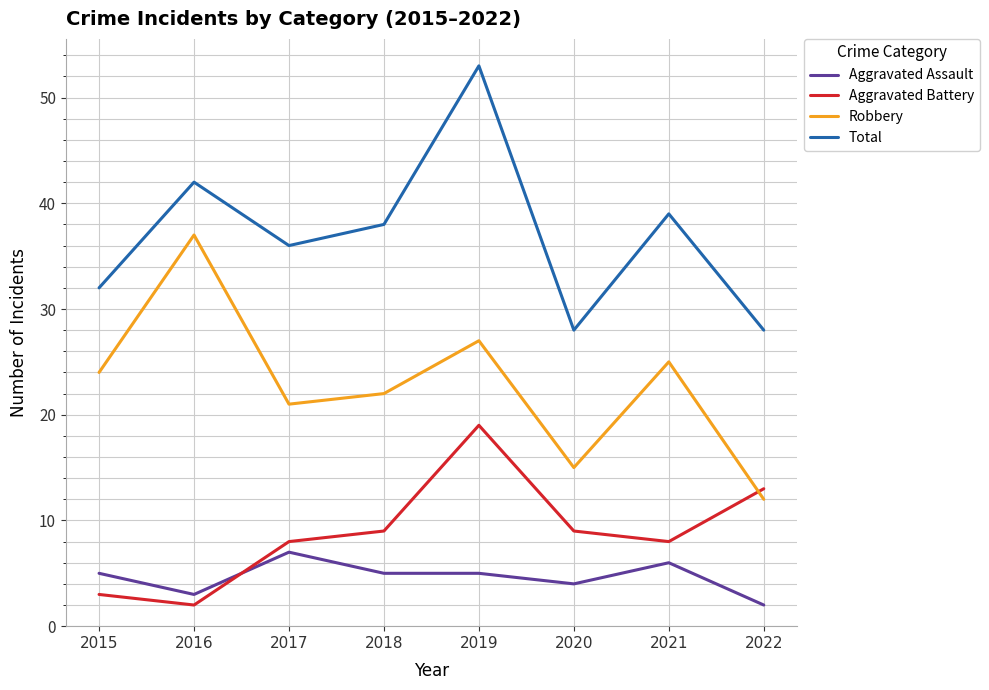

What is the minimum value shown in the chart?

2